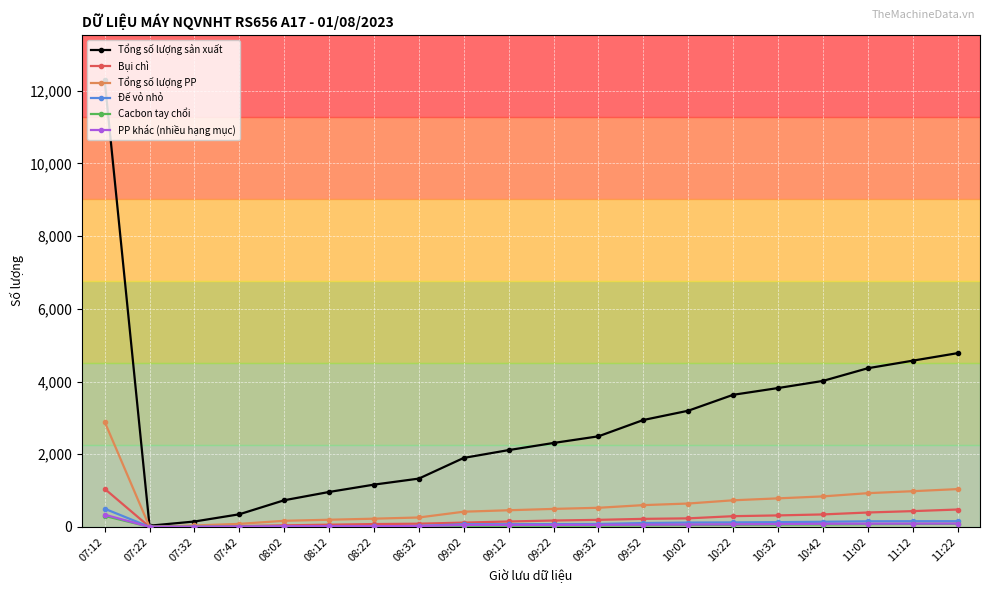

At which label does Đế vỏ nhỏ first exceed 81?

07:12